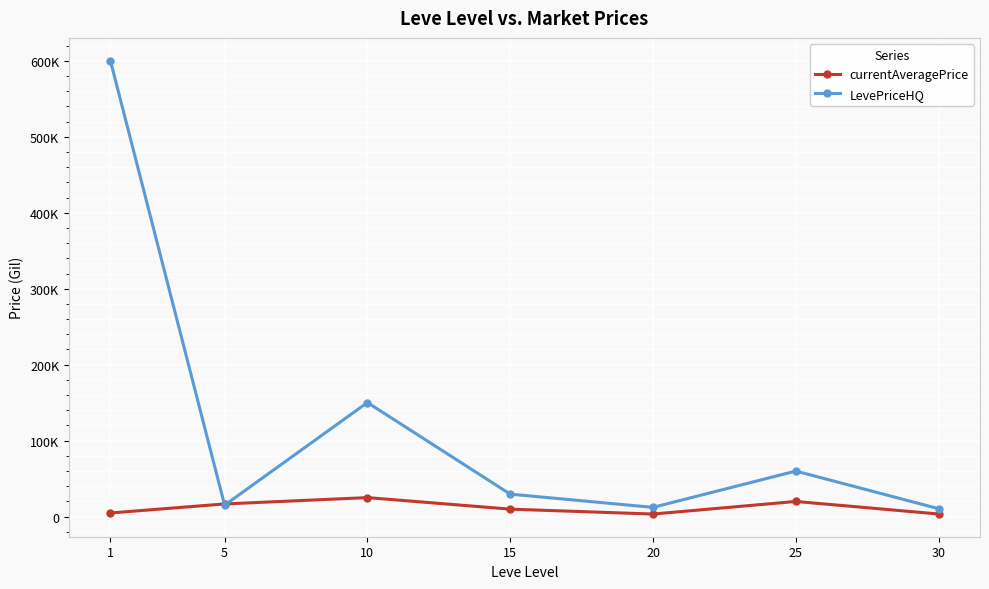

Where does the currentAveragePrice series first go above 9888?

5